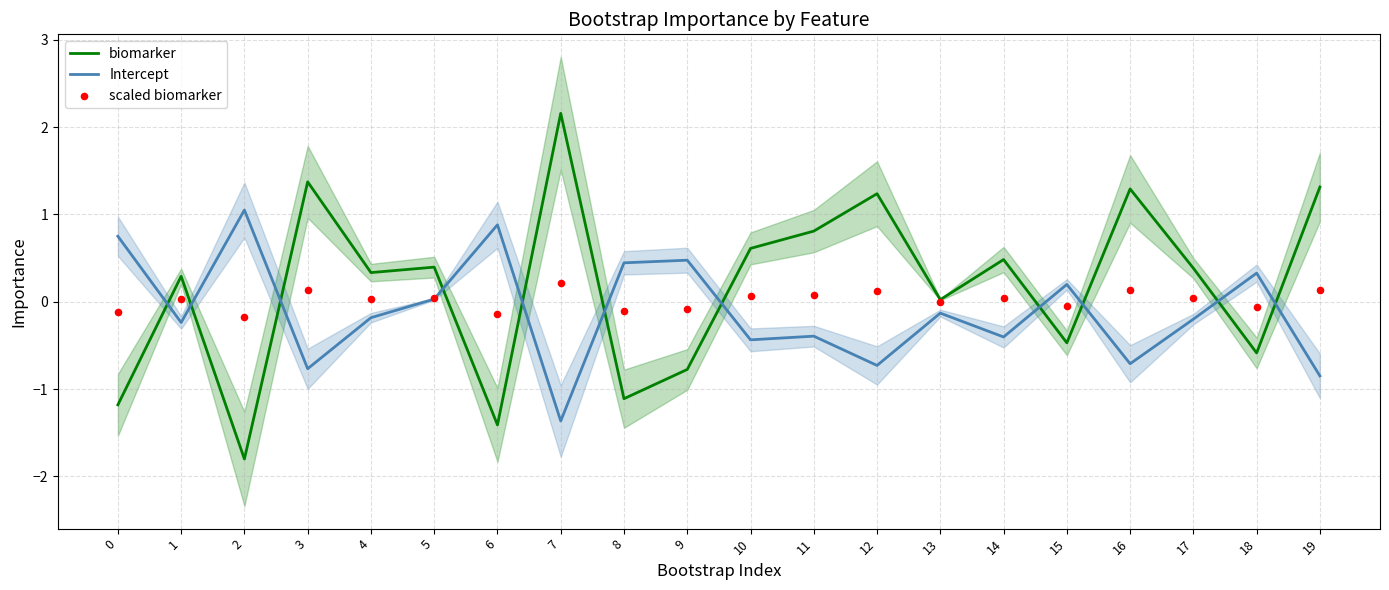

What is the total value across all series at 11?

0.5